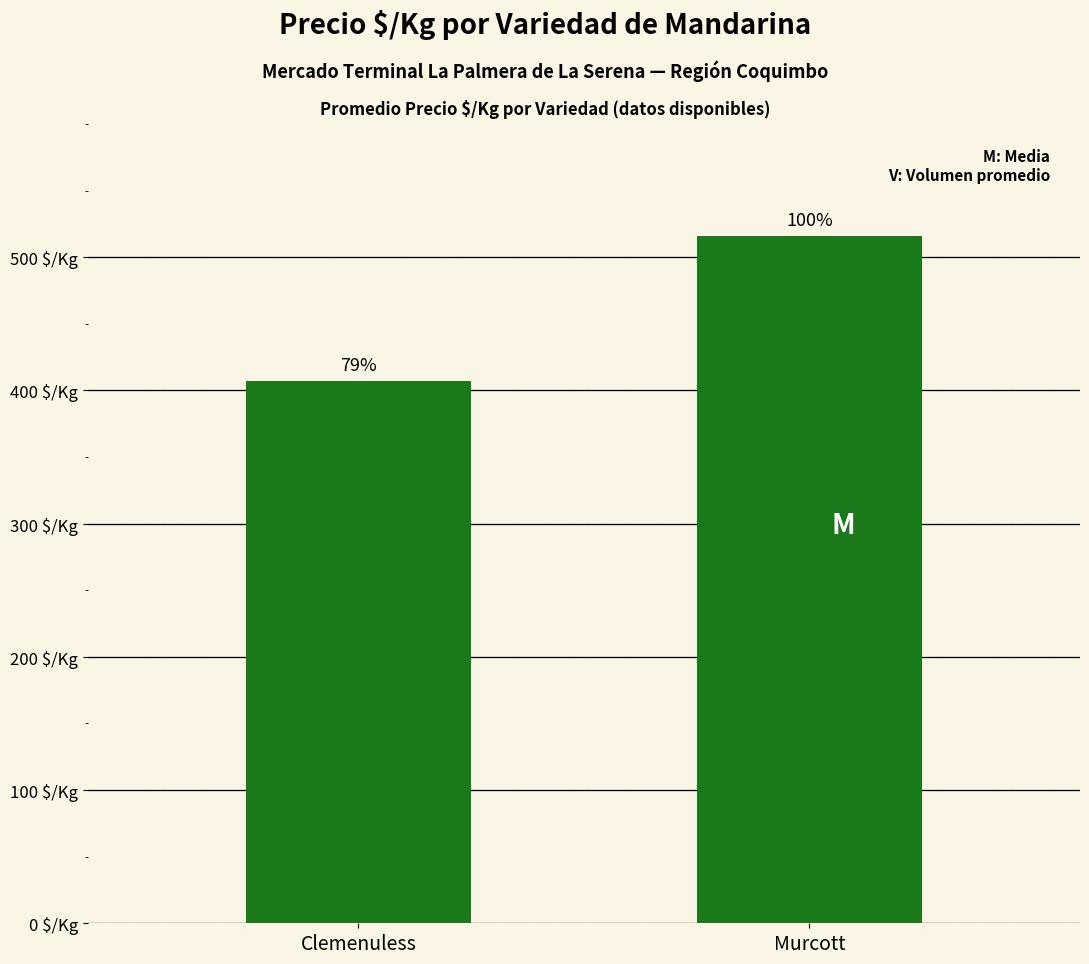

What is the ratio of the value at Clemenuless to the value at Murcott?

0.8